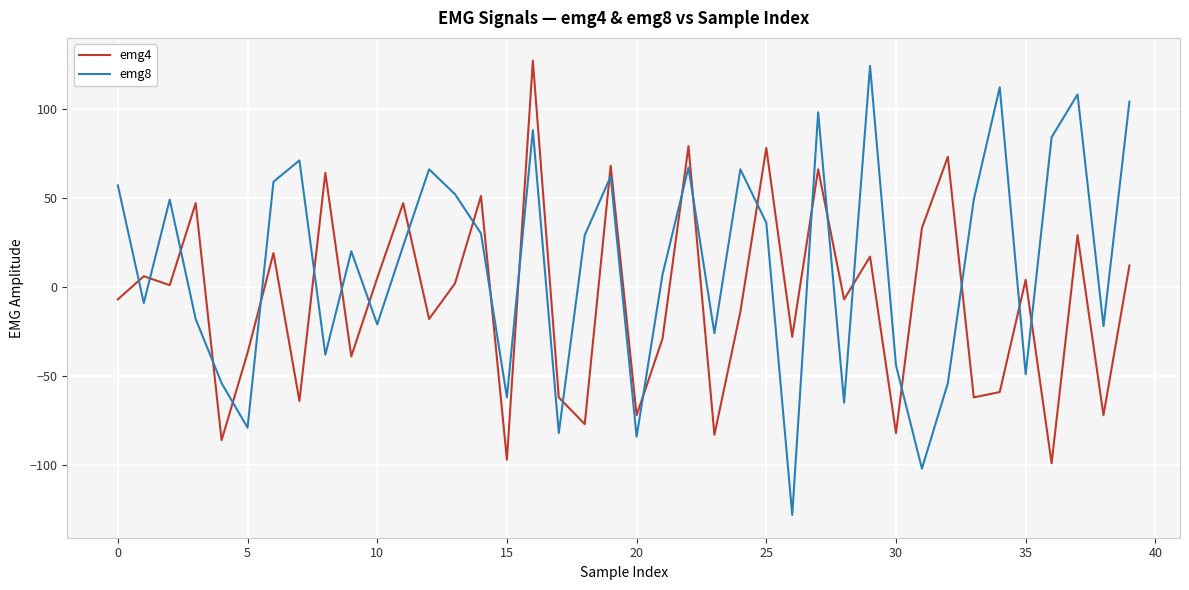

Is this an area chart (filled region under the line)?

No